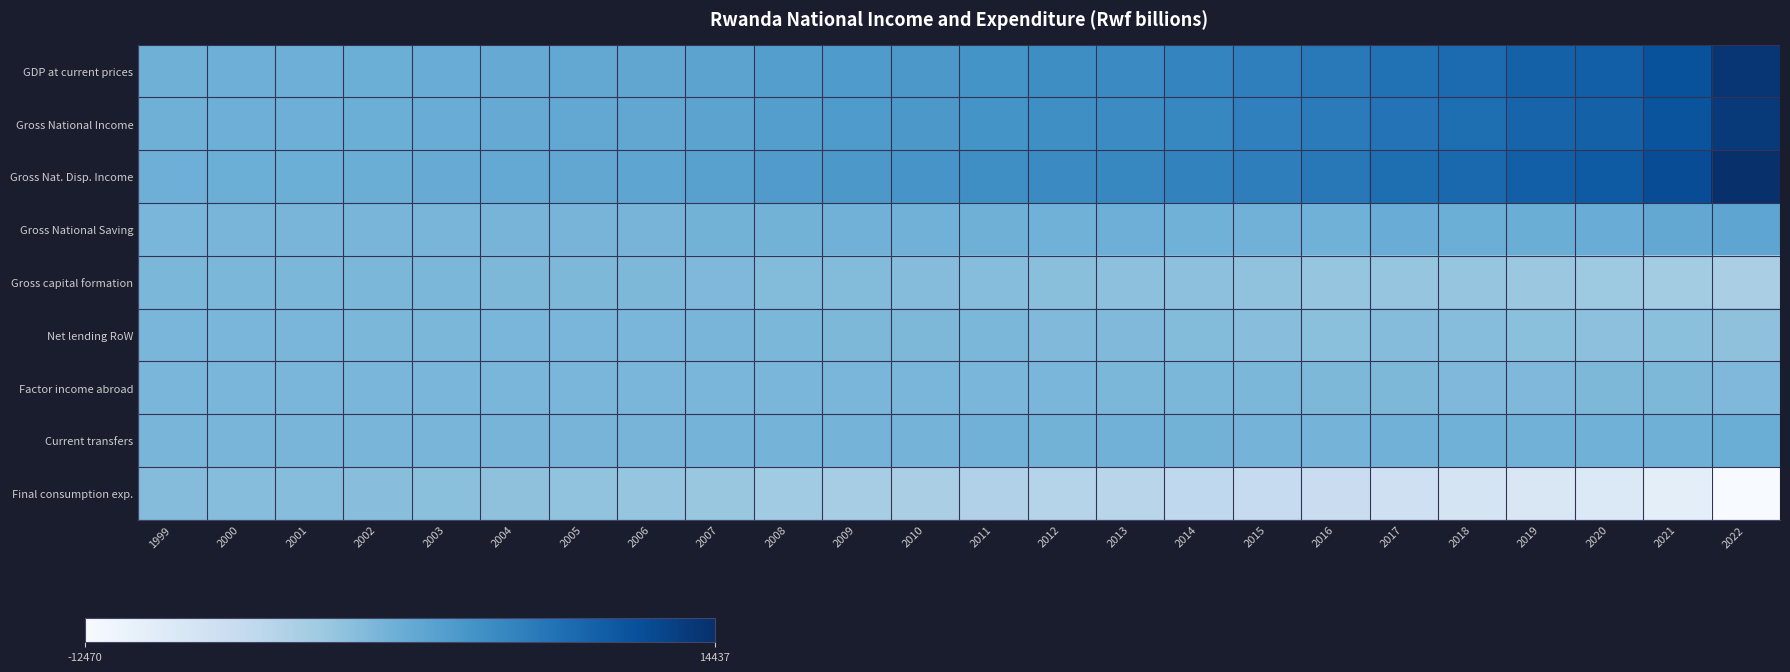

Rank the series at 2009 from highest to lowest value.

Gross Nat. Disp. Income, GDP at current prices, Gross National Income, Gross National Saving, Current transfers, Factor income abroad, Net lending RoW, Gross capital formation, Final consumption exp.